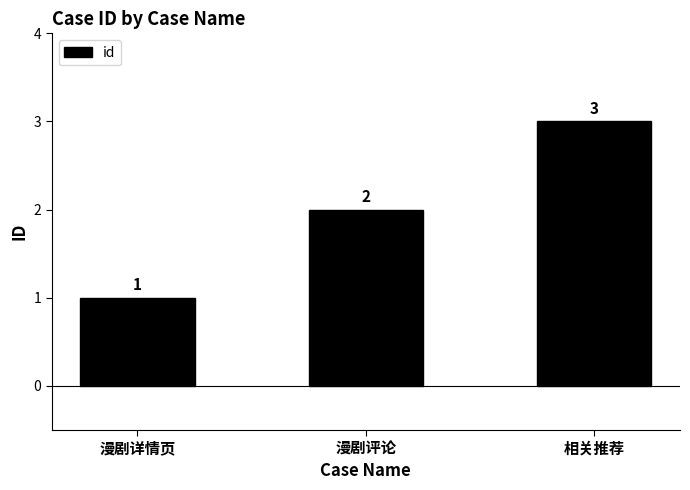

How many data points does each series have?

3